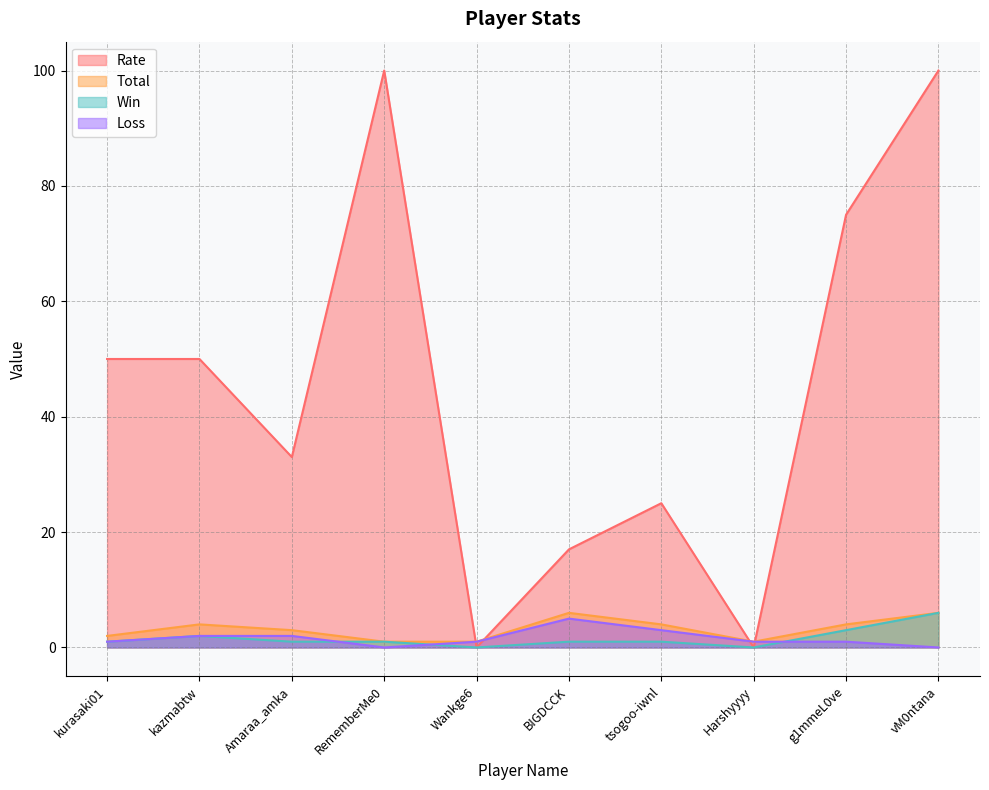

Reading right to left, what are all the values shown in this chart?

Rate: vM0ntana=100	g1mmeL0ve=75	Harshyyyy=0	tsogoo-iwnl=25	BIGDCCK=17	Wankge6=0	RememberMe0=100	Amaraa_amka=33	kazmabtw=50	kurasaki01=50
Total: vM0ntana=6	g1mmeL0ve=4	Harshyyyy=1	tsogoo-iwnl=4	BIGDCCK=6	Wankge6=1	RememberMe0=1	Amaraa_amka=3	kazmabtw=4	kurasaki01=2
Win: vM0ntana=6	g1mmeL0ve=3	Harshyyyy=0	tsogoo-iwnl=1	BIGDCCK=1	Wankge6=0	RememberMe0=1	Amaraa_amka=1	kazmabtw=2	kurasaki01=1
Loss: vM0ntana=0	g1mmeL0ve=1	Harshyyyy=1	tsogoo-iwnl=3	BIGDCCK=5	Wankge6=1	RememberMe0=0	Amaraa_amka=2	kazmabtw=2	kurasaki01=1